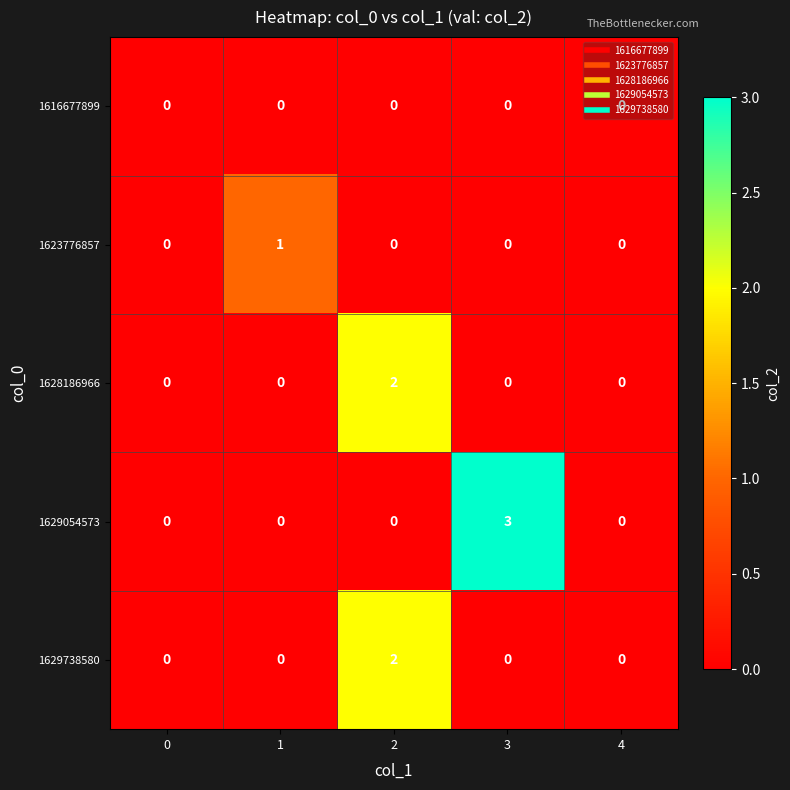

Which series has the widest spread of values?

1629054573